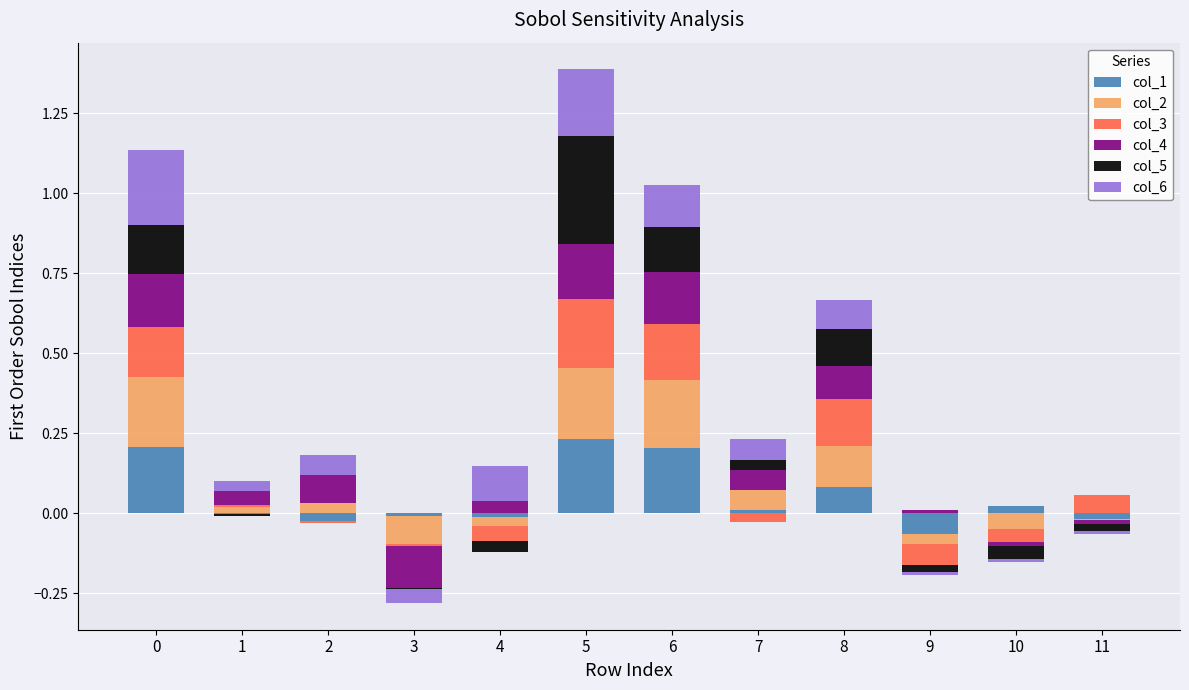

Which category has the highest value across all series?

5